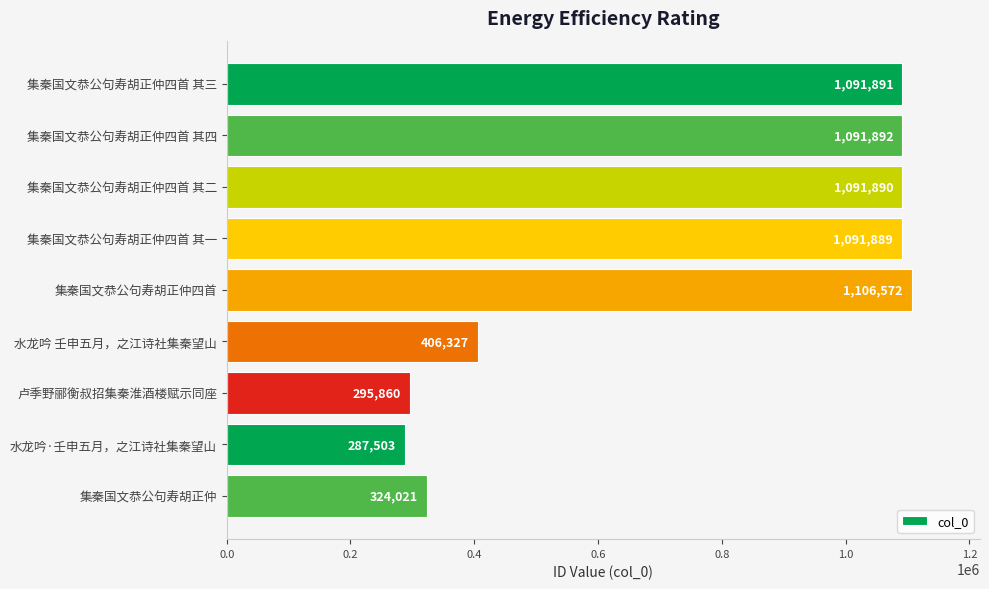

Rank the categories by value from highest to lowest.

集秦国文恭公句寿胡正仲四首, 集秦国文恭公句寿胡正仲四首 其四, 集秦国文恭公句寿胡正仲四首 其三, 集秦国文恭公句寿胡正仲四首 其二, 集秦国文恭公句寿胡正仲四首 其一, 水龙吟 壬申五月，之江诗社集秦望山, 集秦国文恭公句寿胡正仲, 卢季野郦衡叔招集秦淮酒楼赋示同座, 水龙吟·壬申五月，之江诗社集秦望山